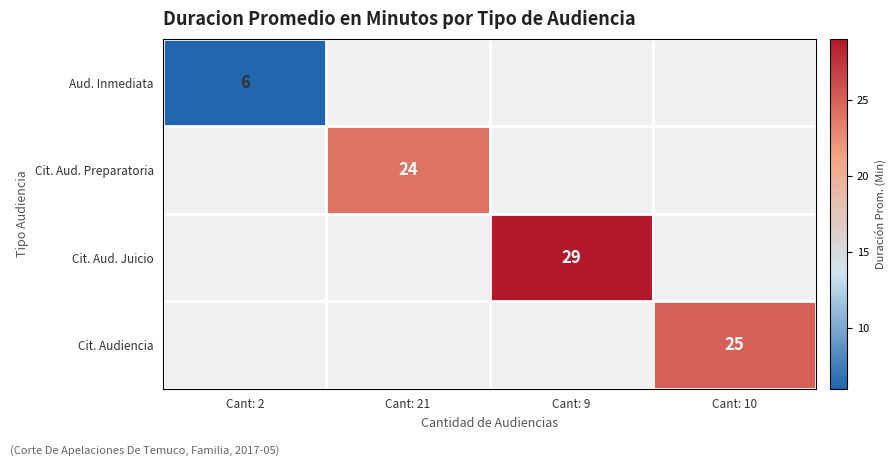

Is it true that Cit. Aud. Juicio equals 29 at Cant: 9?

True